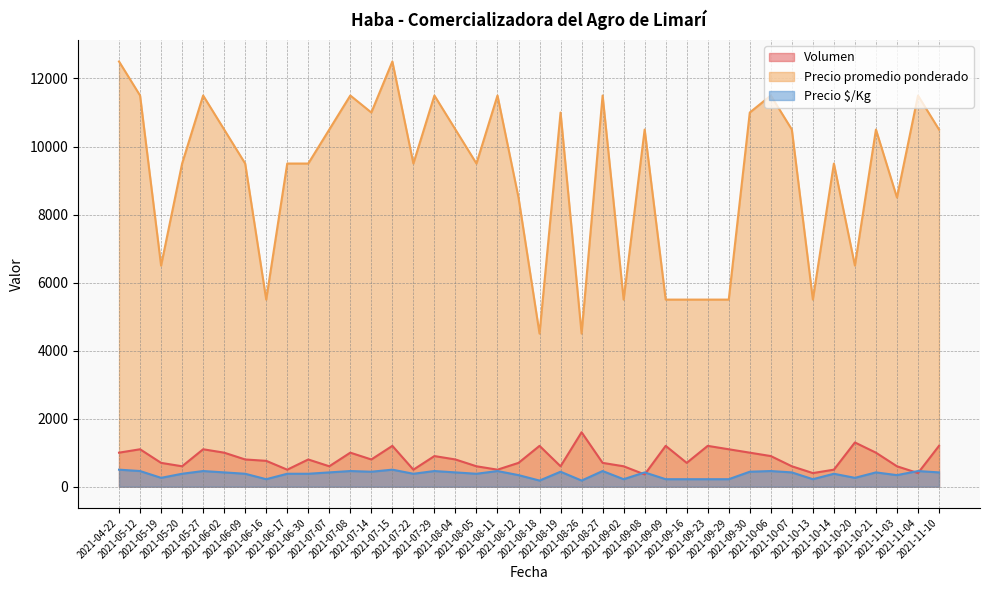

Read the Volumen value at 2021-11-10, to the nearest 10.

1200